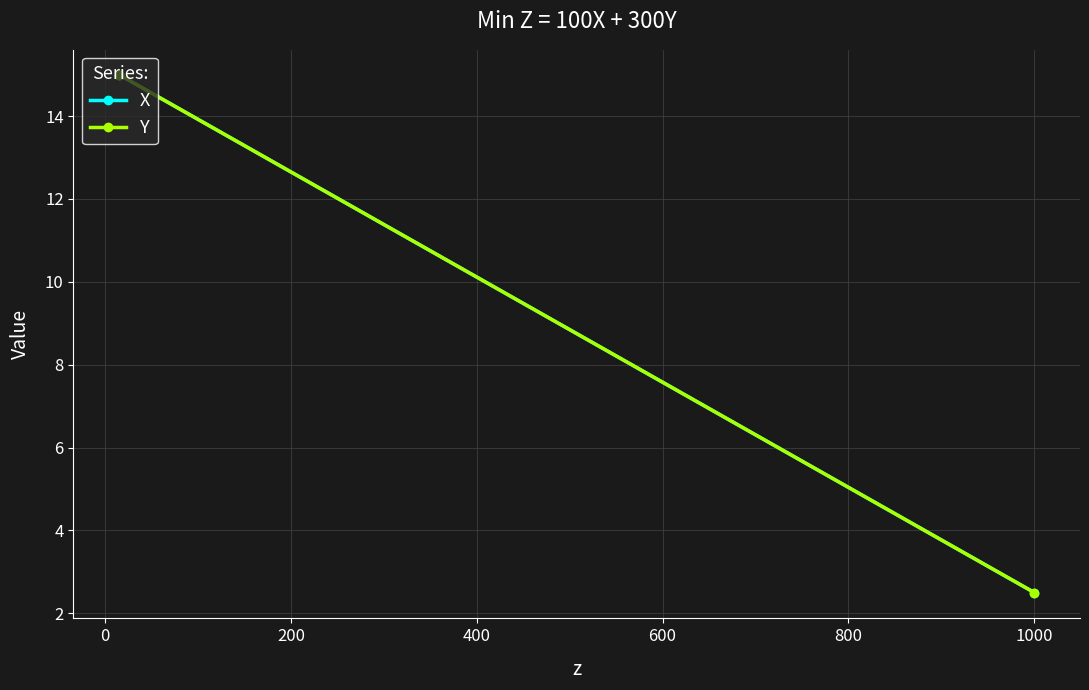

What is the total value across all series at 0?

30.0